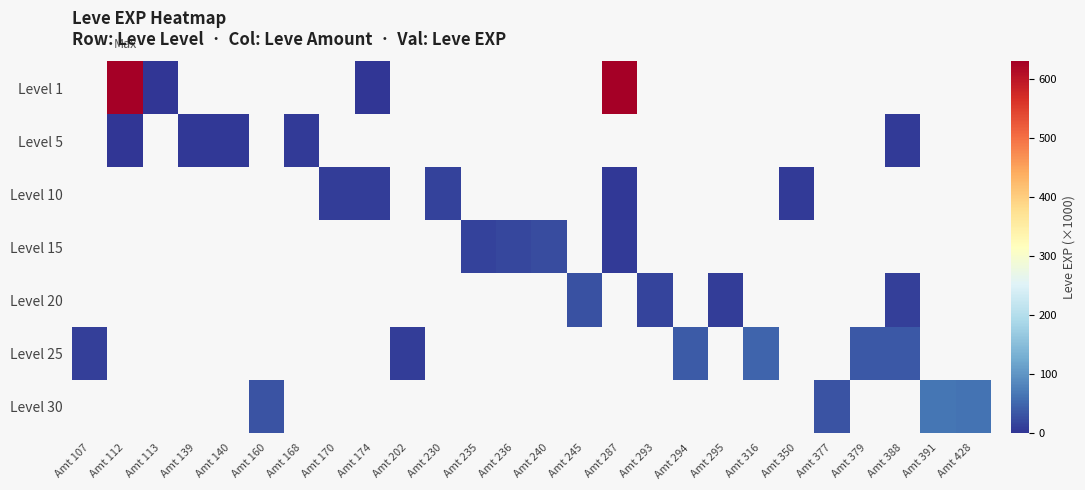

Rank the series by their average value, from highest to lowest.

Level 1, Level 5, Level 10, Level 15, Level 20, Level 25, Level 30